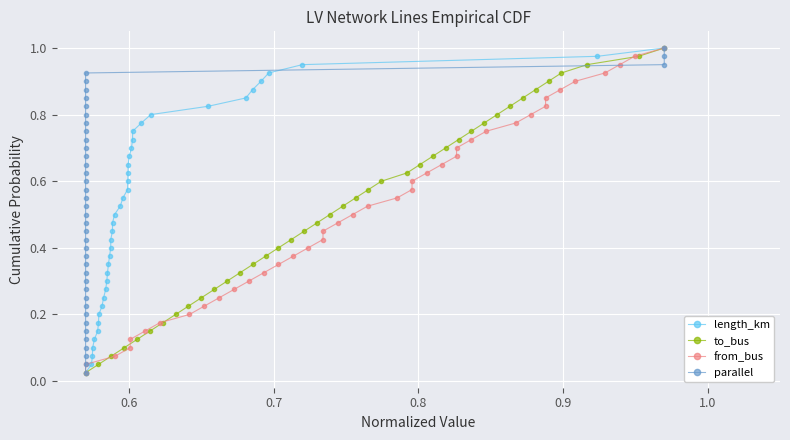

True or false: parallel and from_bus cross at least once.

False